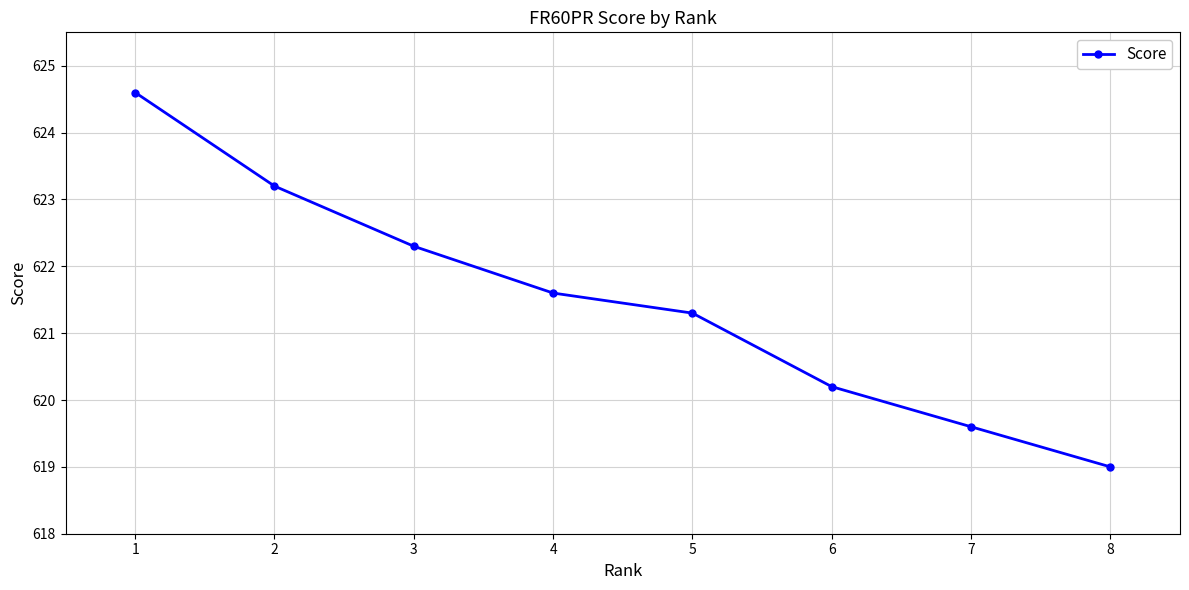

Is it true that the value at 6 is 620.2?

True